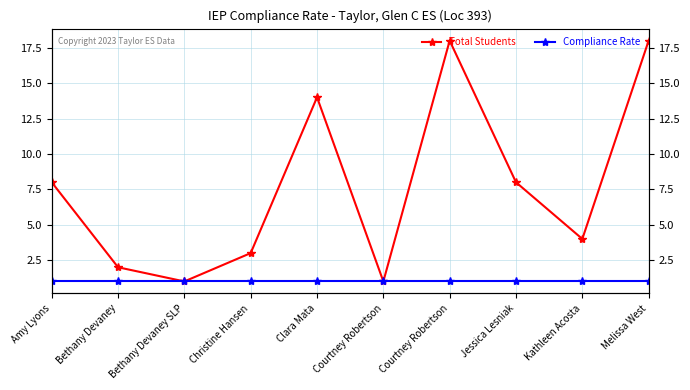

True or false: Total Students and Compliance Rate intersect in this chart.

False